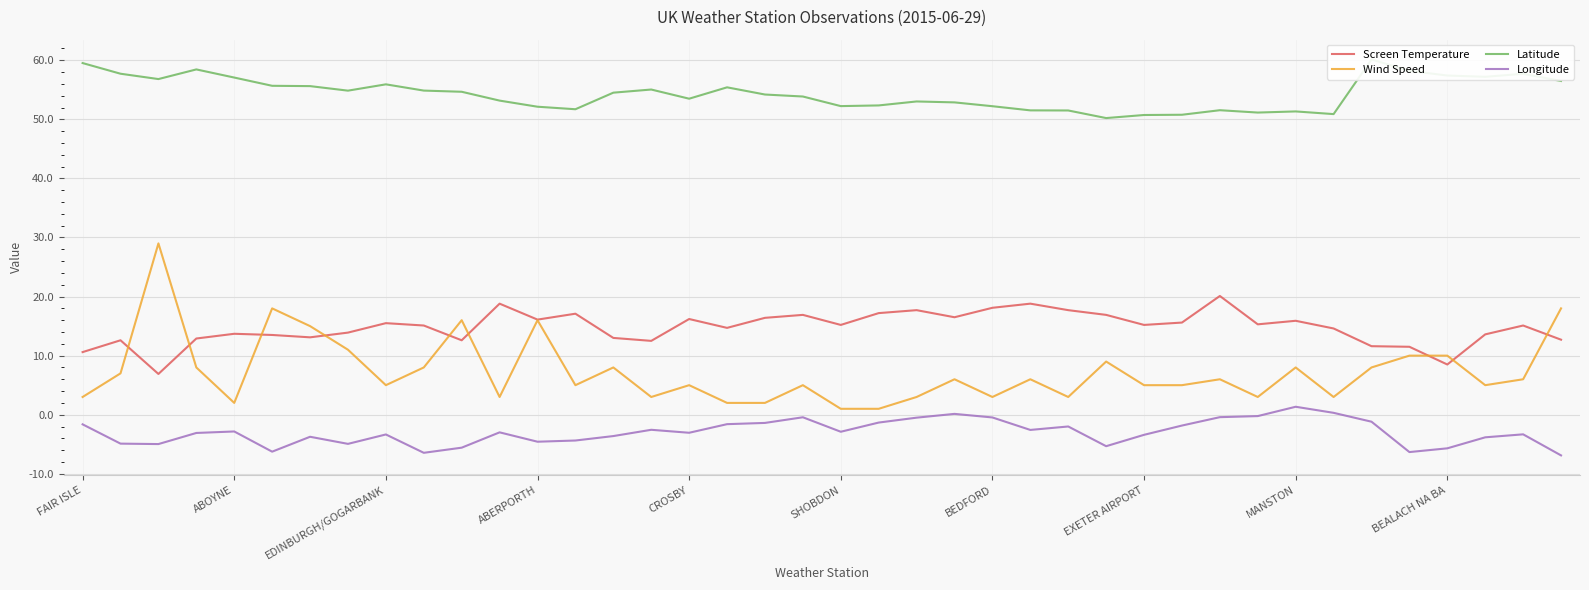

At which category does the chart reach its minimum across all series?

39